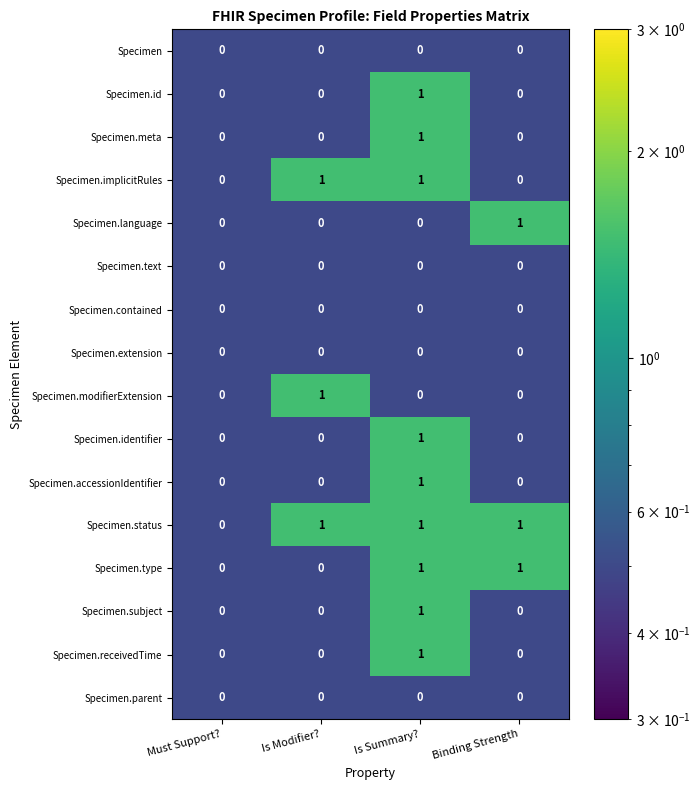

The Specimen.accessionIdentifier series shows -1 at Must Support?. True or false?

False